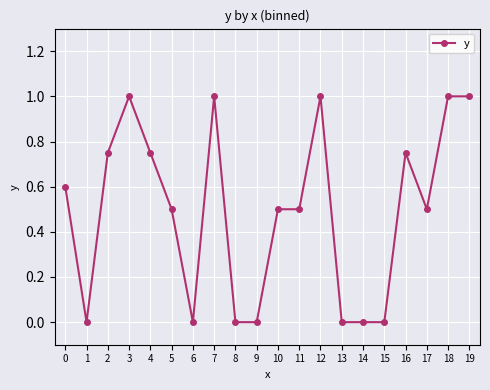

Which has a higher value, 14 or 3?

3